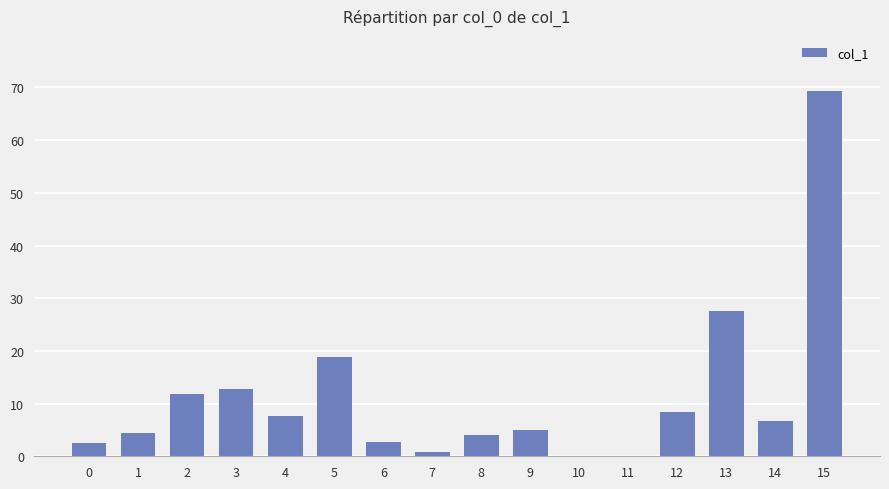

What is the sum of the values at 3 and 6?

15.5